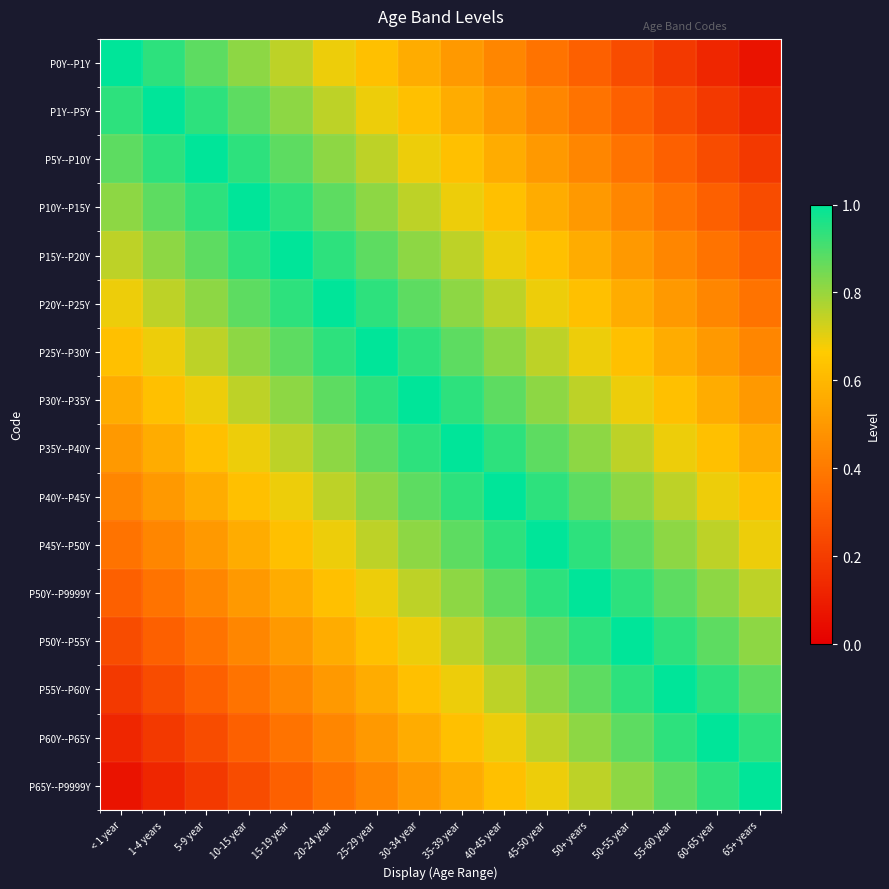

What is the spread (max minus min) of values at 50-55 year?

0.8